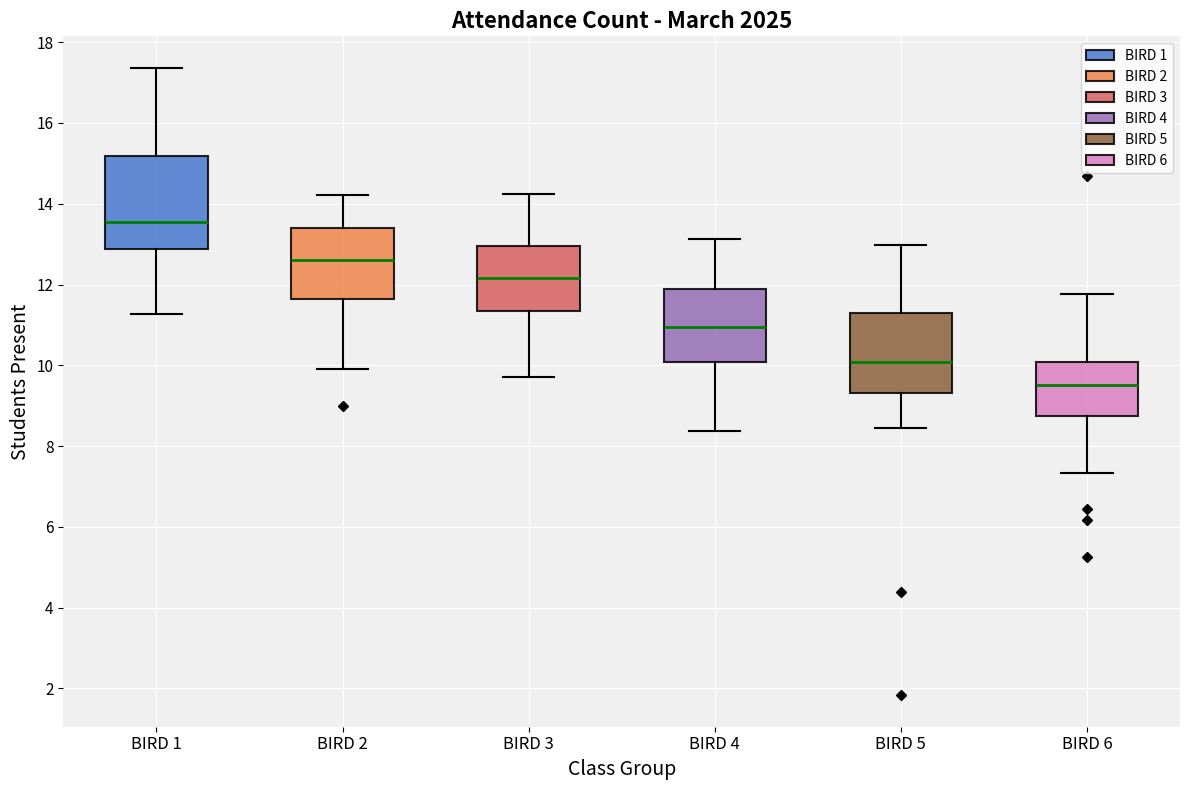

Reading left to right, transcribe this box plot: for each box, give where its median line is, the range the box spans, and where its two whiskers end, as read against the y-axis. The values are not printed on the chart, so give them approximately, as read against the axis.

BIRD 1: median 13.6, box 12.8 to 15.2, whiskers 11.2 to 17.4
BIRD 2: median 12.6, box 11.6 to 13.4, whiskers 10.0 to 14.2
BIRD 3: median 12.2, box 11.4 to 13.0, whiskers 9.8 to 14.2
BIRD 4: median 11.0, box 10.0 to 11.8, whiskers 8.4 to 13.2
BIRD 5: median 10.0, box 9.4 to 11.2, whiskers 8.4 to 13.0
BIRD 6: median 9.6, box 8.8 to 10.0, whiskers 7.4 to 11.8